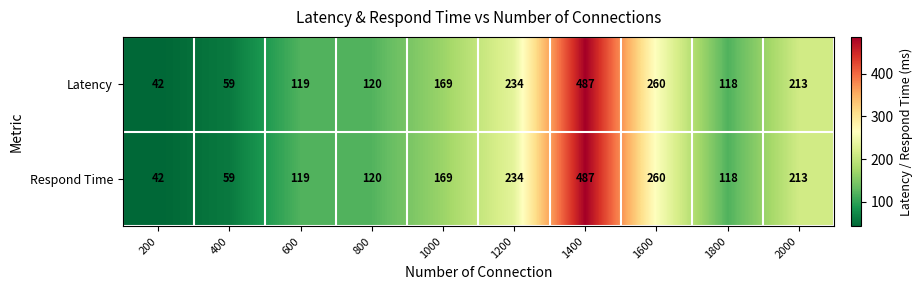

What is the difference between the maximum and minimum values in the Latency series?

445